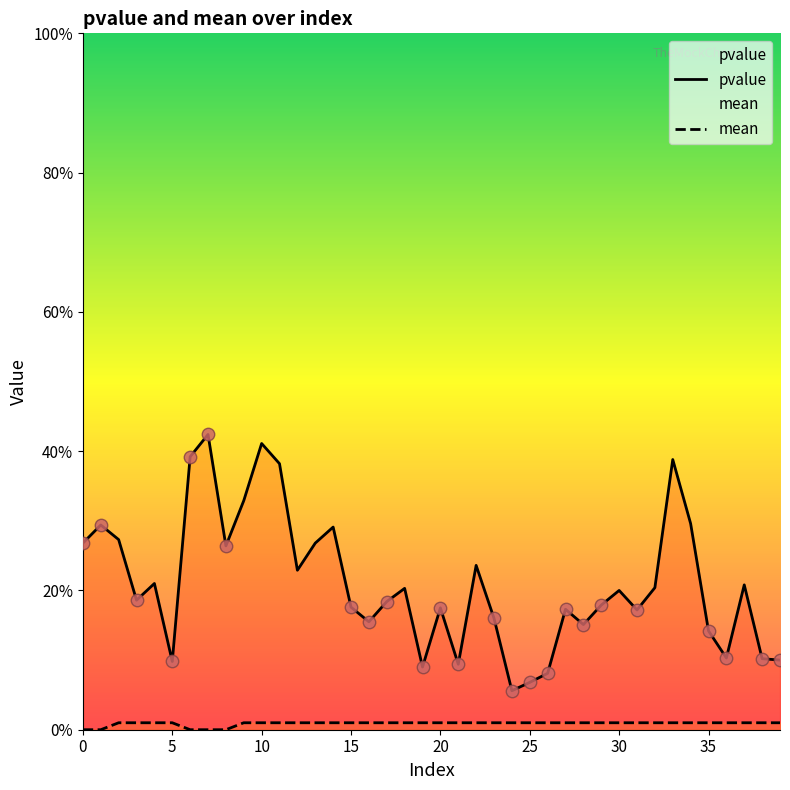

Is the value of mean at 20 greater than the value of pvalue at 35?

No